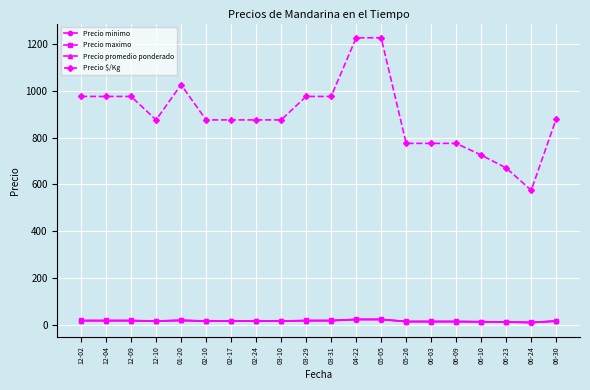

What position from the right is 03-31?

10